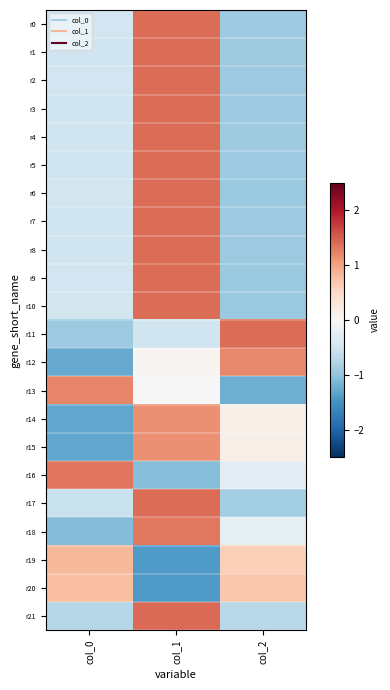

What is the smallest value displayed?

-1.4